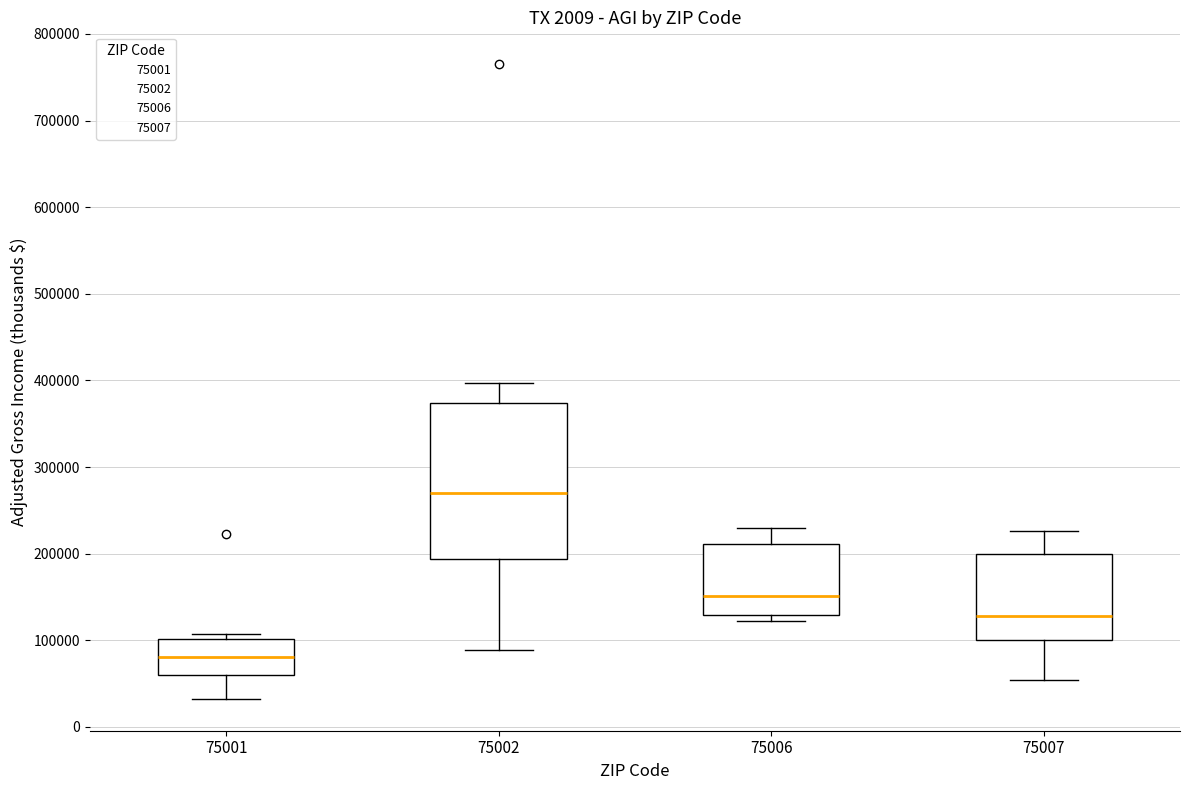

Which box's median line is the highest?

75002